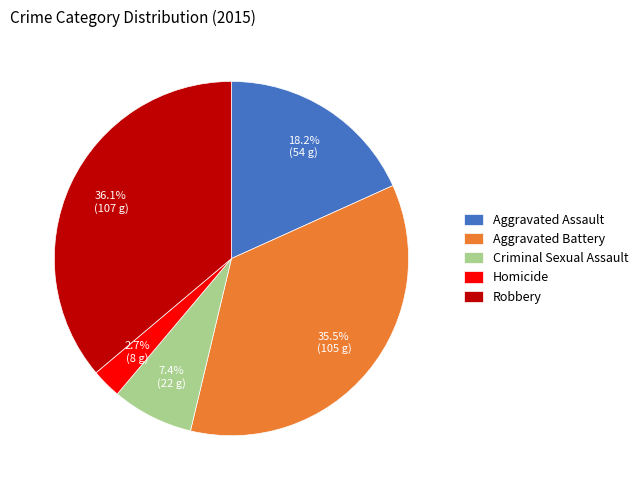

Approximately how many times larger is the value at Aggravated Battery compared to Homicide?

13.1